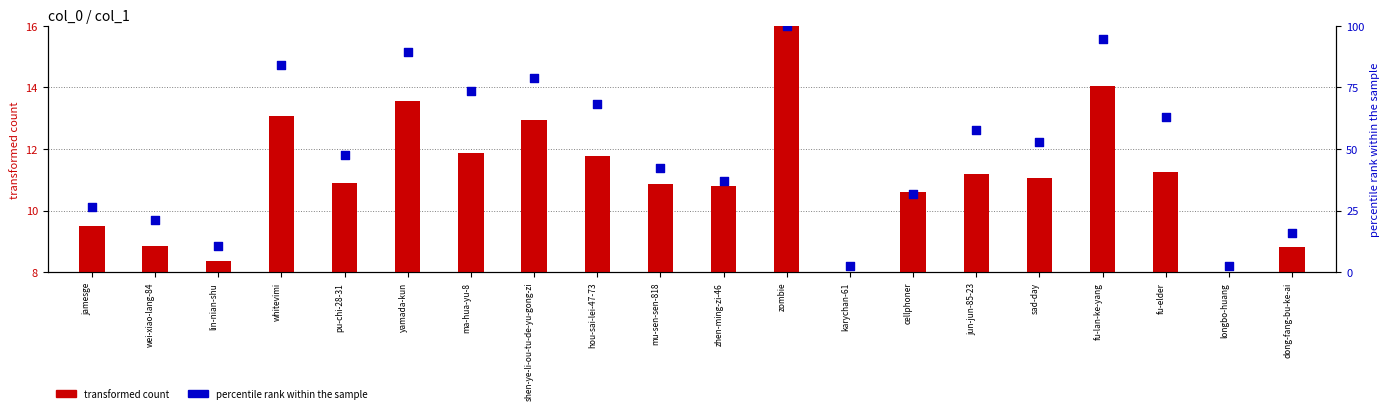

What is the total value across all series at yamada-kun?

103.0